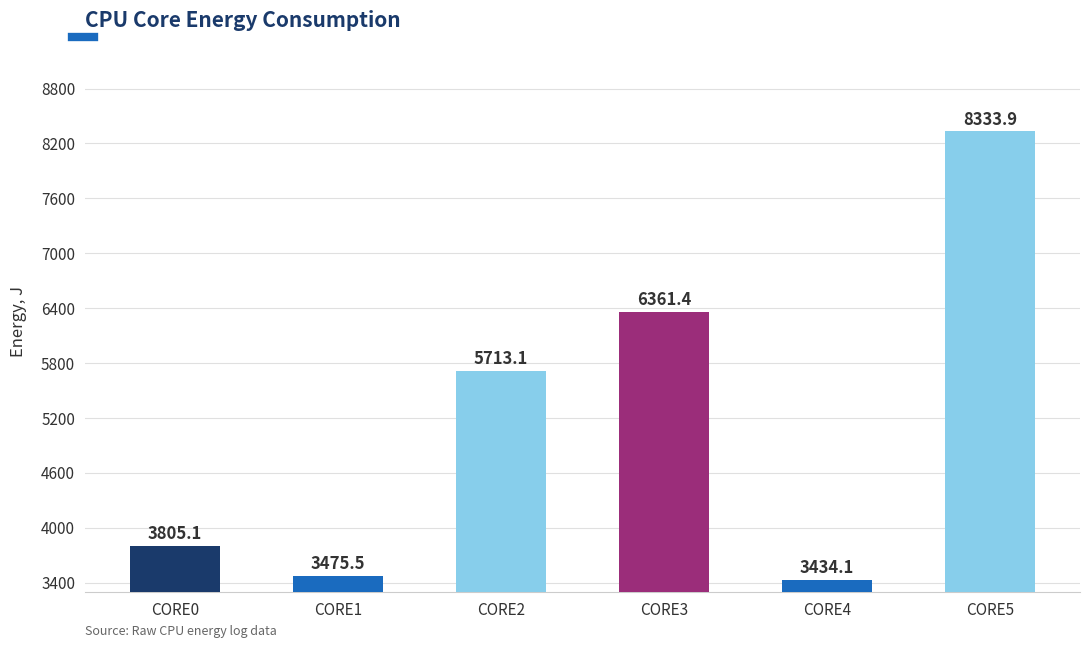

Where is the data nearest to the value 5884?

CORE2